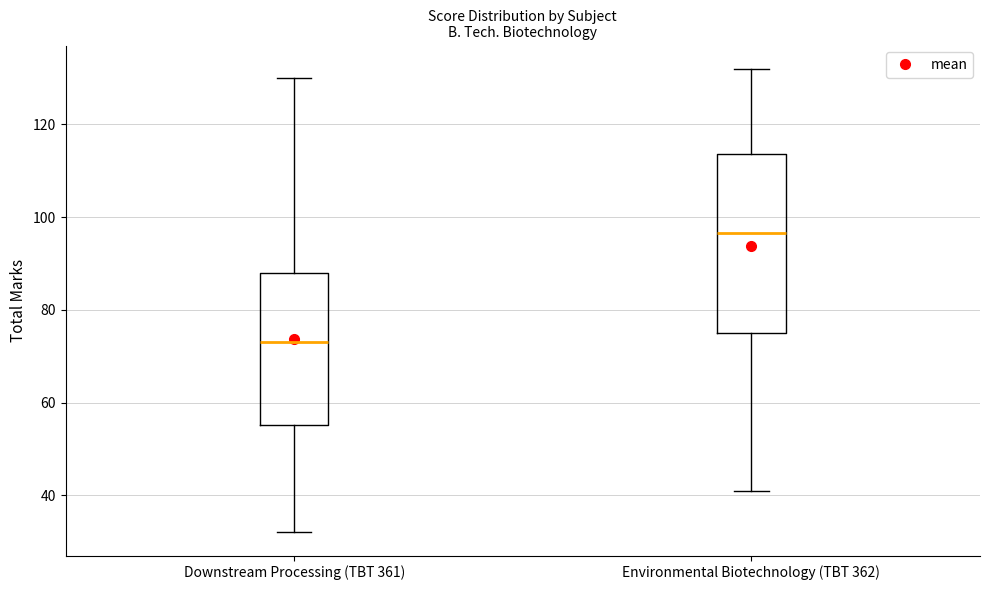

Comparing the boxes themselves (not the whiskers), which one is the tallest?

Environmental Biotechnology (TBT 362)